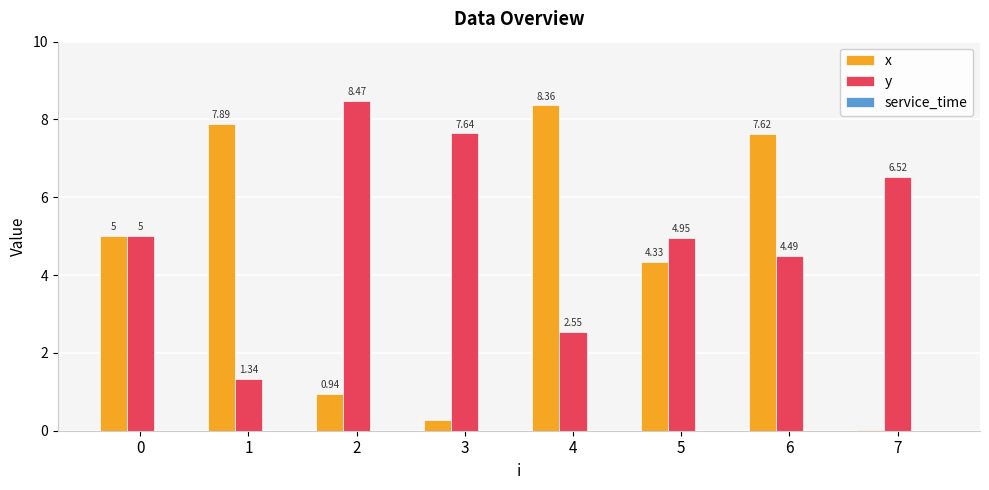

Is the value of y at 7 greater than the value of x at 7?

Yes